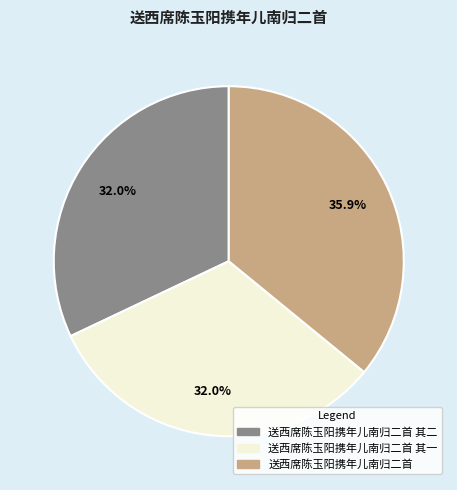

The 送西席陈玉阳携年儿南归二首 slice represents 36% of the pie. True or false?

True